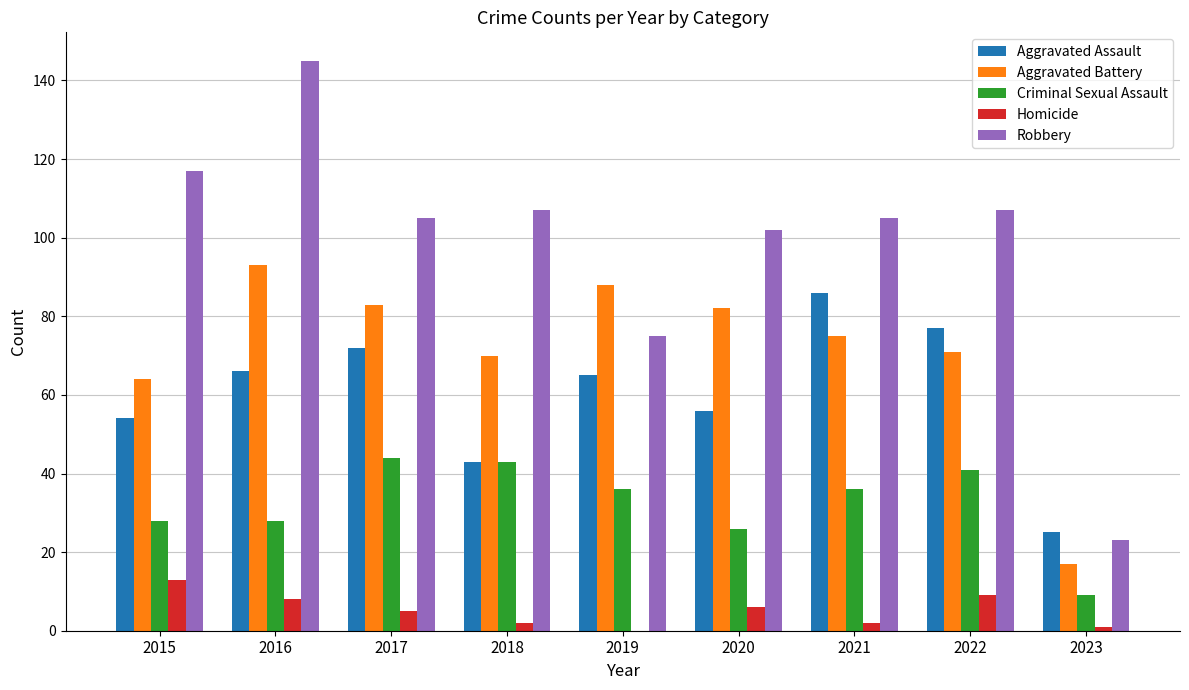

What is the sum of the Robbery values at 2015 and 2020?

219